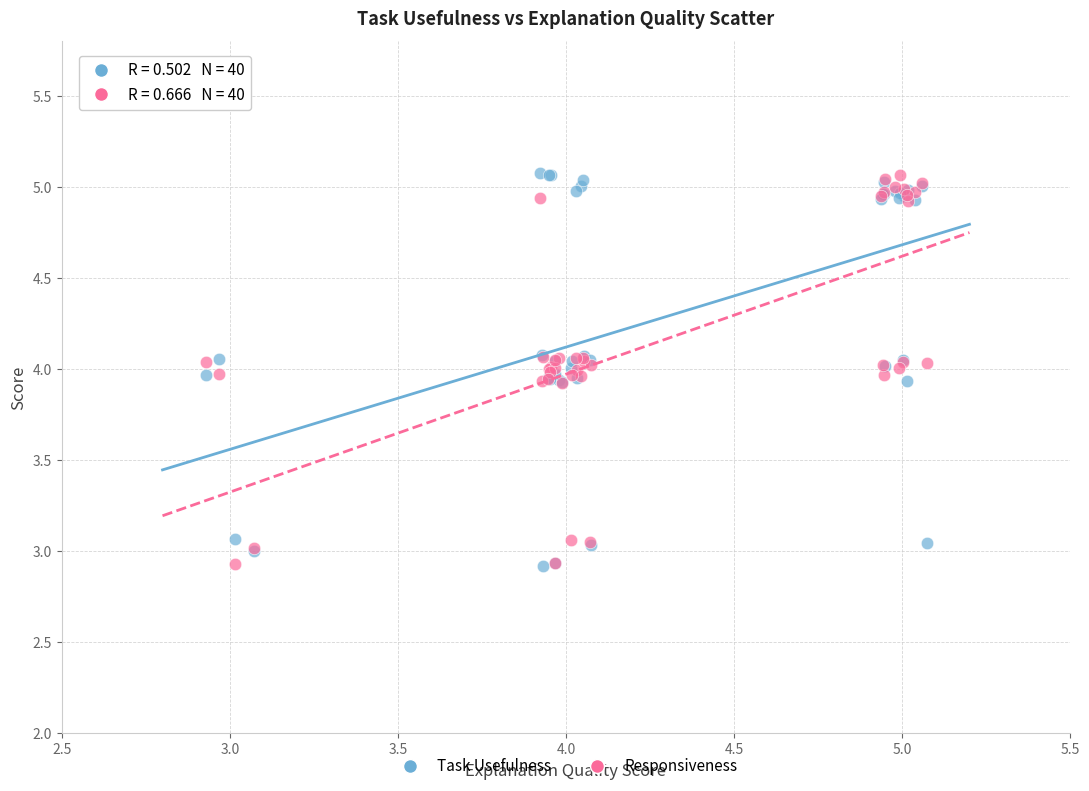

What is the X range (max minus min) for the scatter plot?

2.1